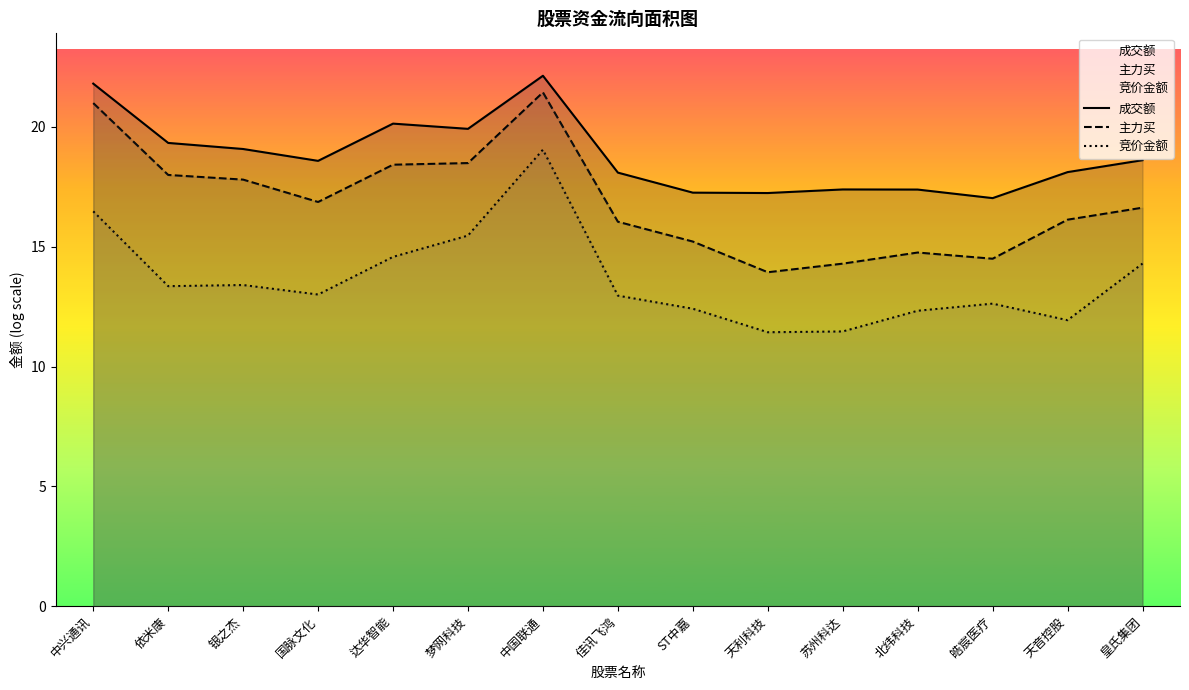

How many lines are shown in the chart?

3